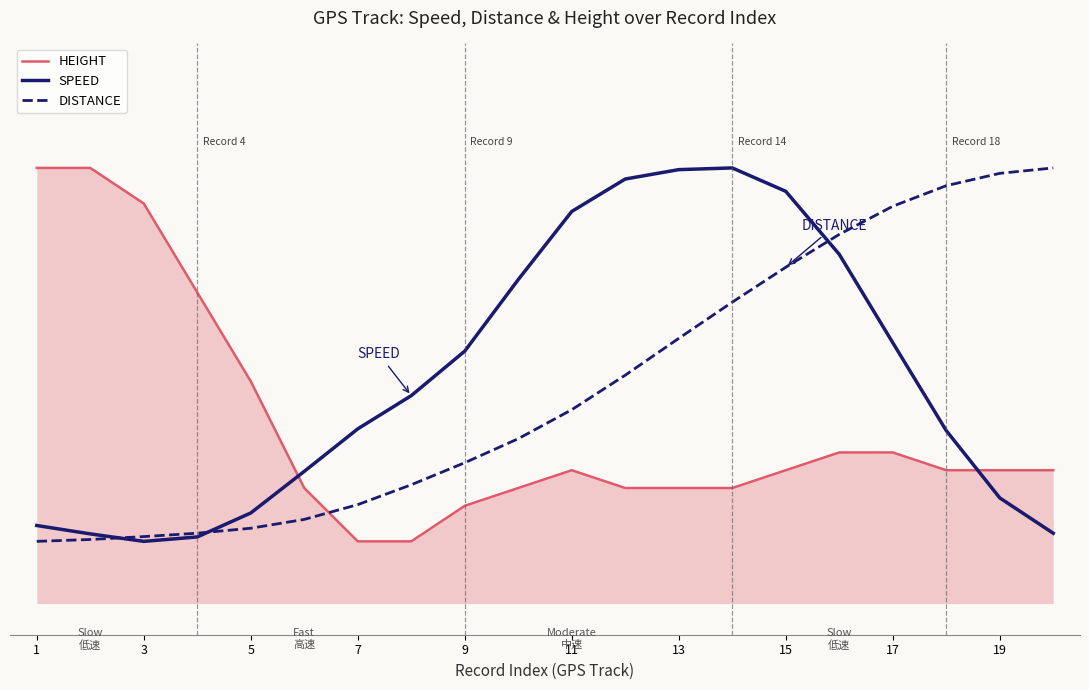

Which series ends up on top after the final intersection of SPEED and HEIGHT?

HEIGHT